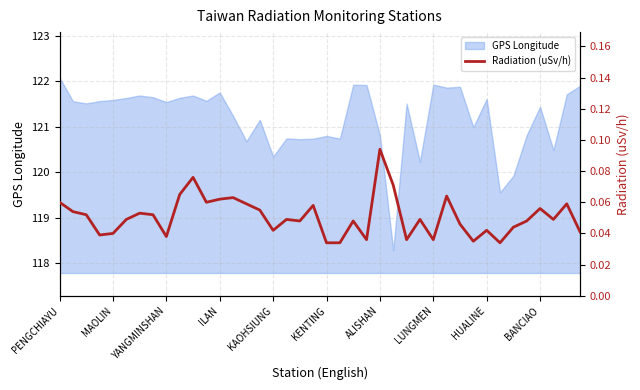

What is the lowest value of the GPS Longitude series?

118.3